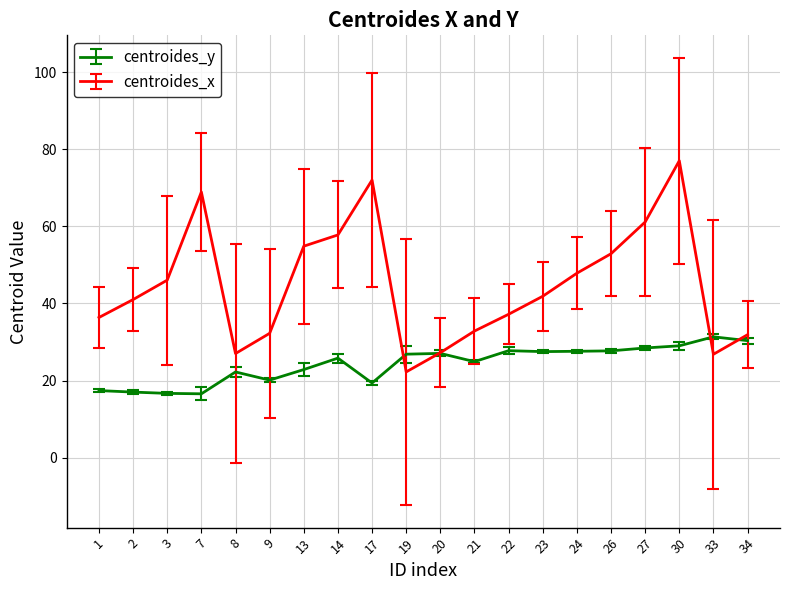

List the series in order of their peak value, highest first.

centroides_x, centroides_y